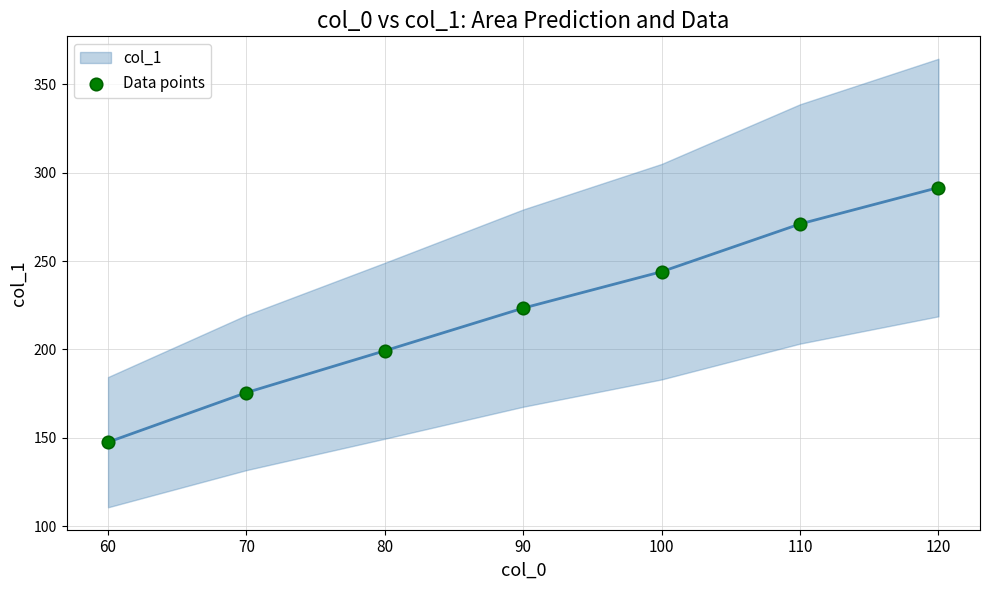

What is the average X value?

90.0